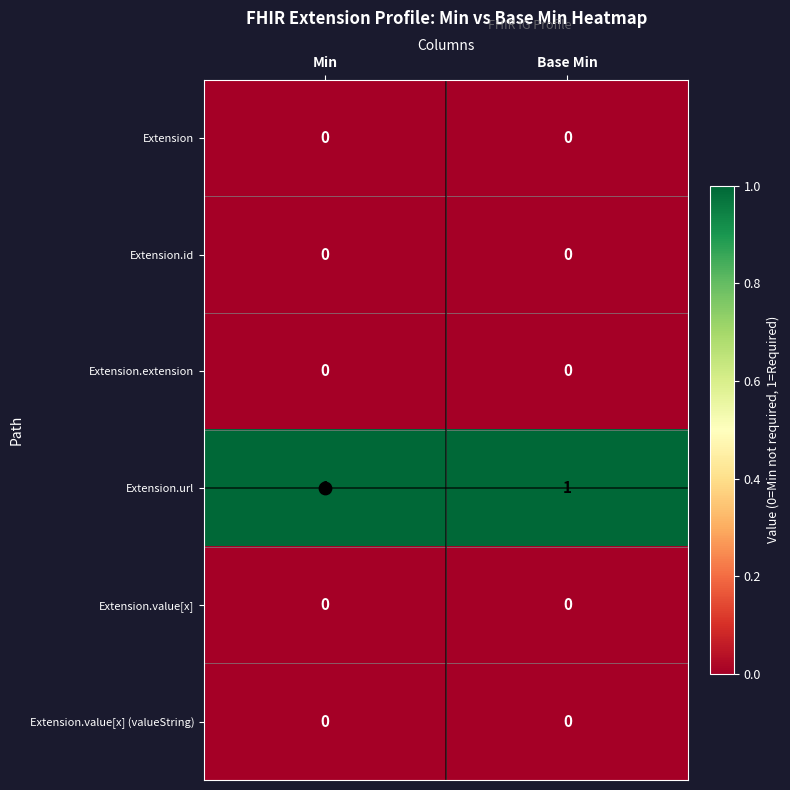

What is the total value across all series at Base Min?

1